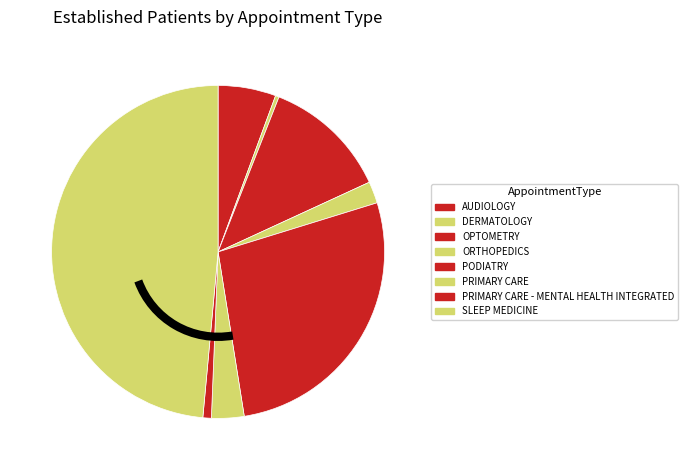

The ORTHOPEDICS slice represents 7% of the pie. True or false?

False